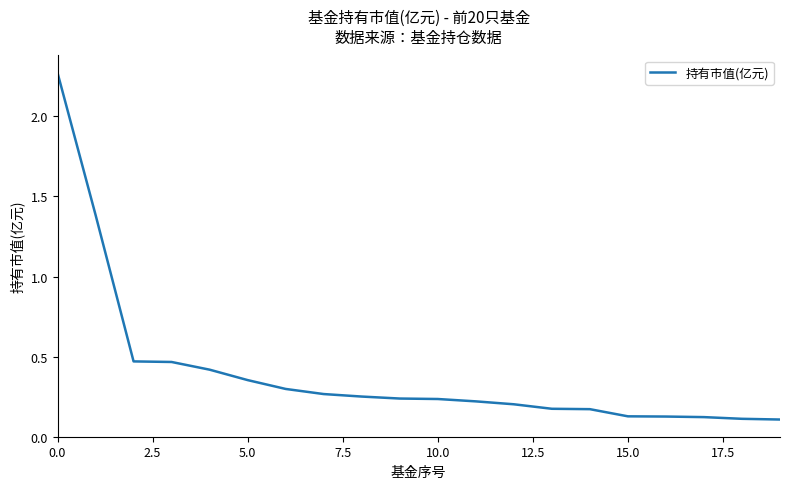

What is the difference between the maximum and minimum values?

2.2